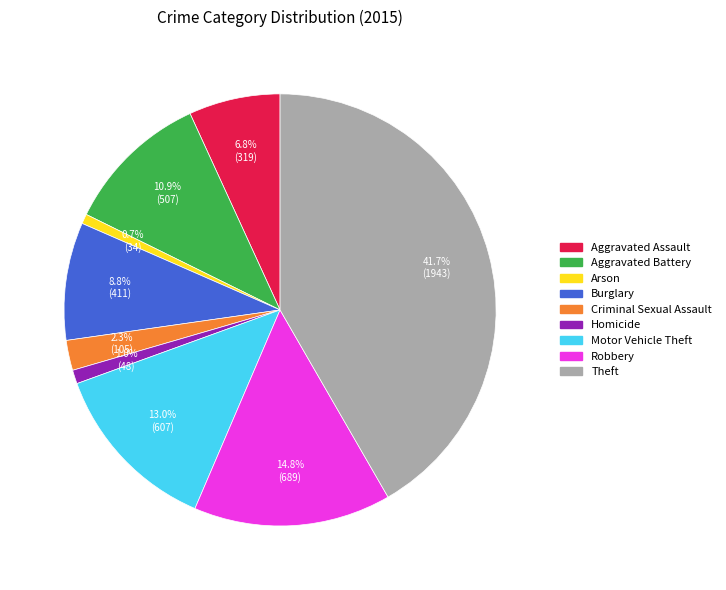

Which slice is the largest?

Theft